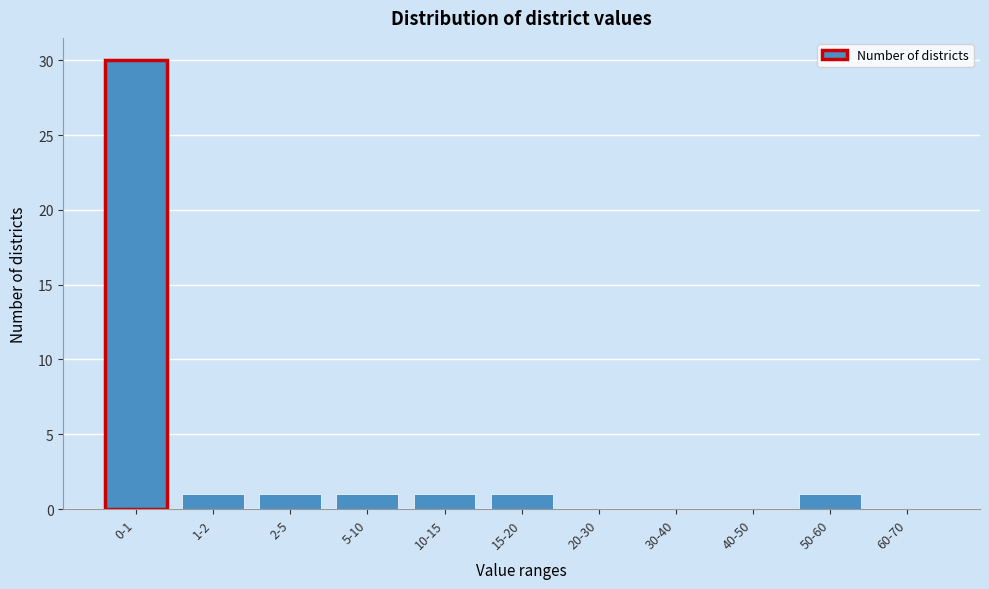

Reading right to left, extract all data points from this chart.

60-70=0	50-60=1	40-50=0	30-40=0	20-30=0	15-20=1	10-15=1	5-10=1	2-5=1	1-2=1	0-1=30